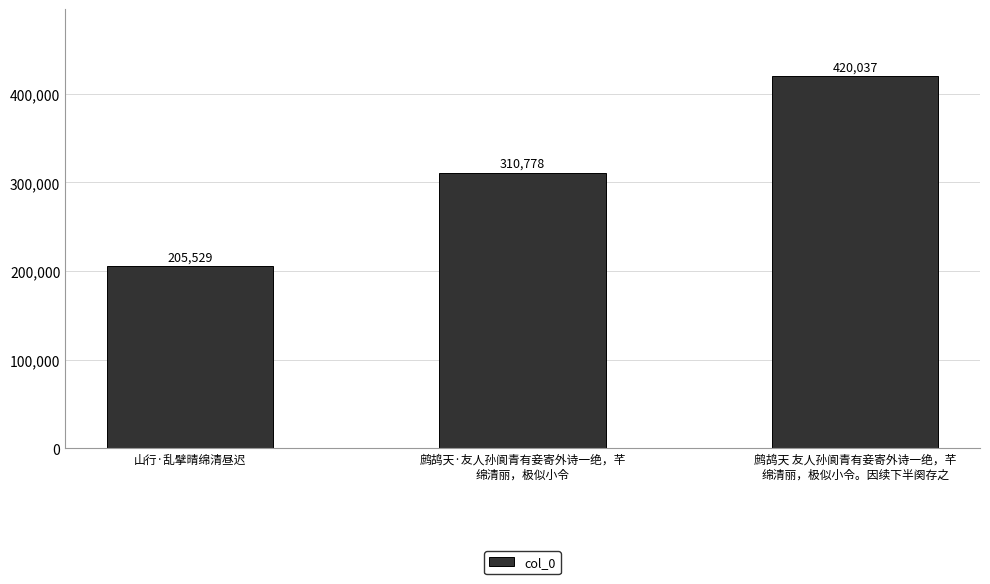

Reading left to right, transcribe all the data shown in this chart.

205529	310778	420037